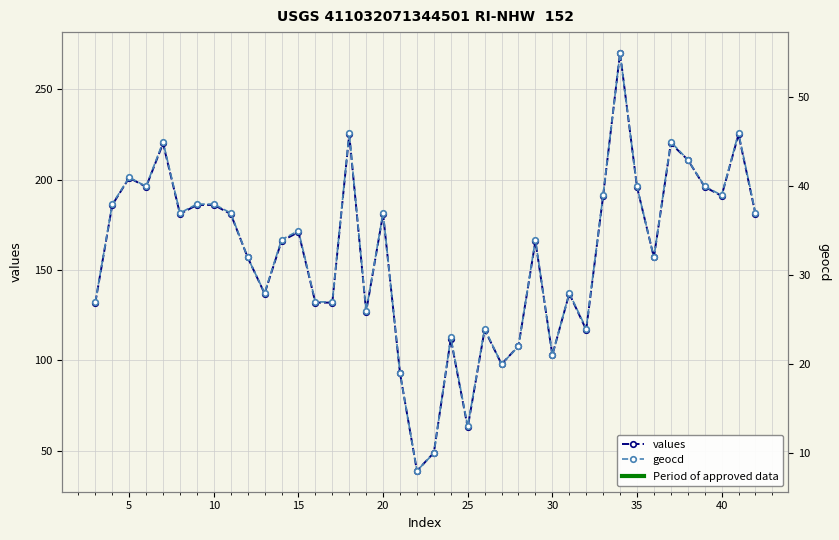

The geocd series shows 9 at 0. True or false?

False